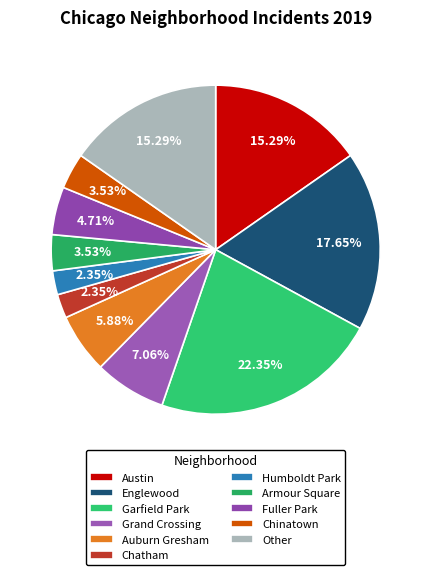

Between Auburn Gresham and Grand Crossing, which is larger?

Grand Crossing